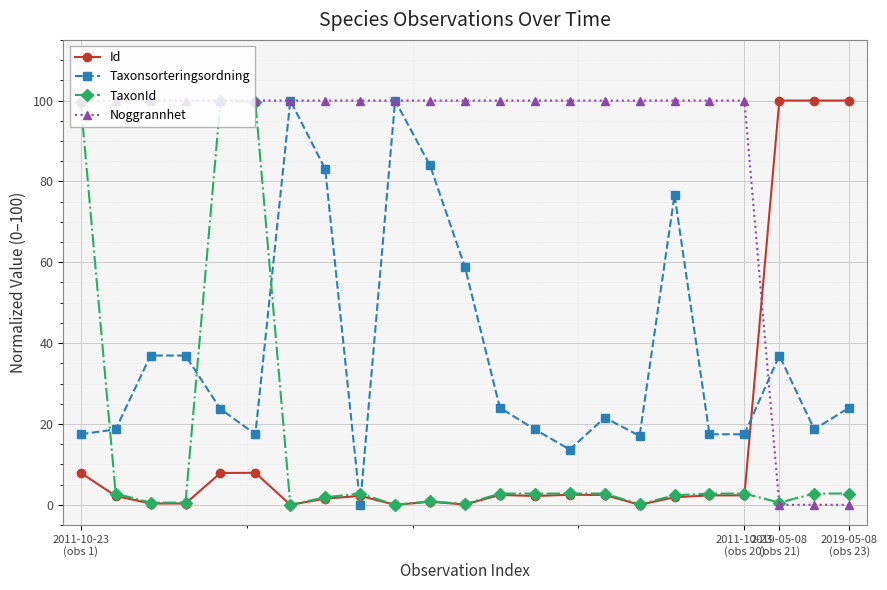

At how many categories does at least one series exceed 96?

23